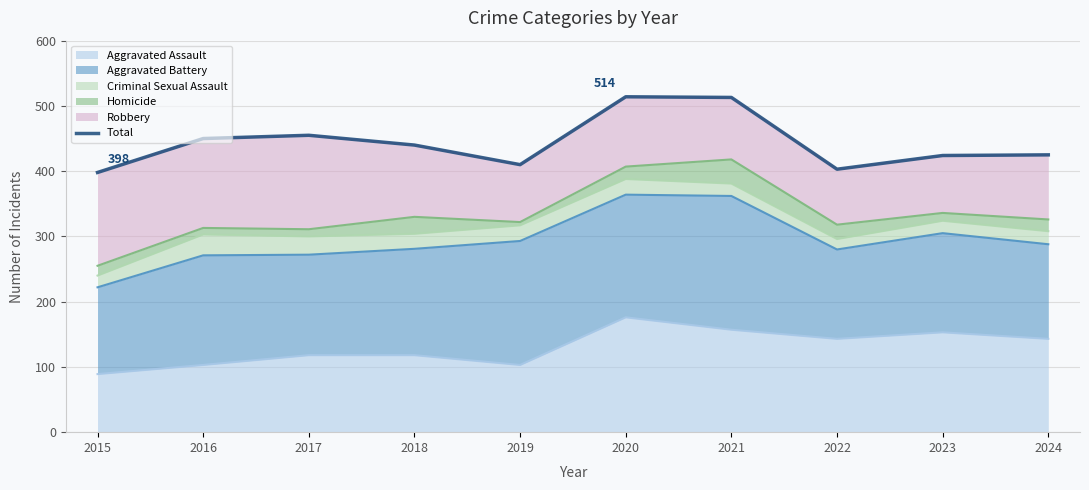

Reading left to right, list all the values displayed in this chart.

398	450	455	440	410	514	513	403	424	425